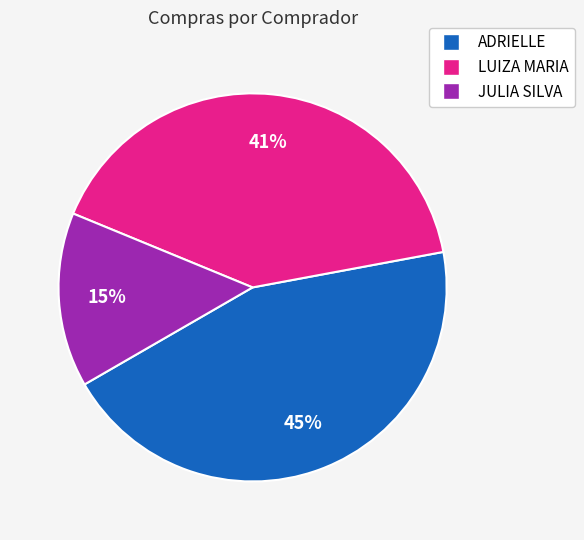

Rank the categories by value from lowest to highest.

JULIA SILVA, LUIZA MARIA, ADRIELLE